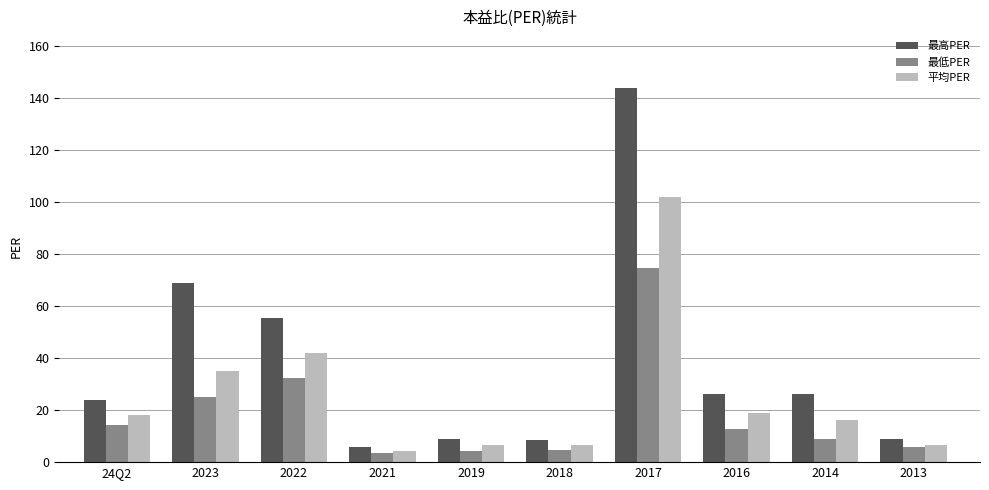

What is the difference between the 平均PER values at 2013 and 24Q2?

11.6